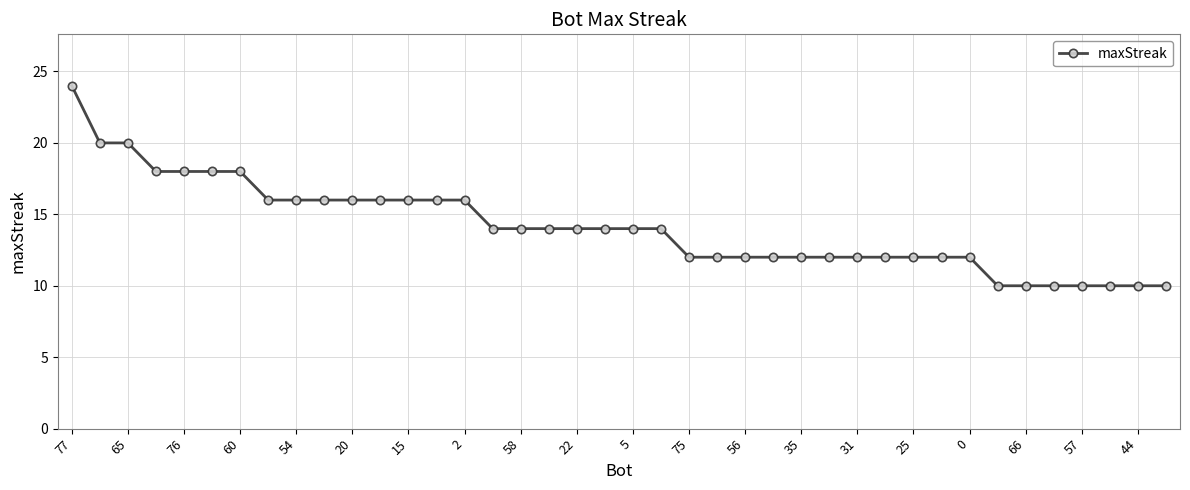

What is the difference between the maximum and minimum values?

14